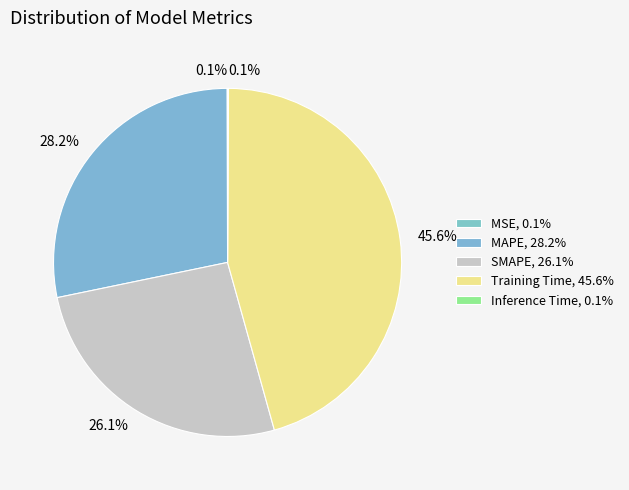

Which slice is the smallest?

MSE